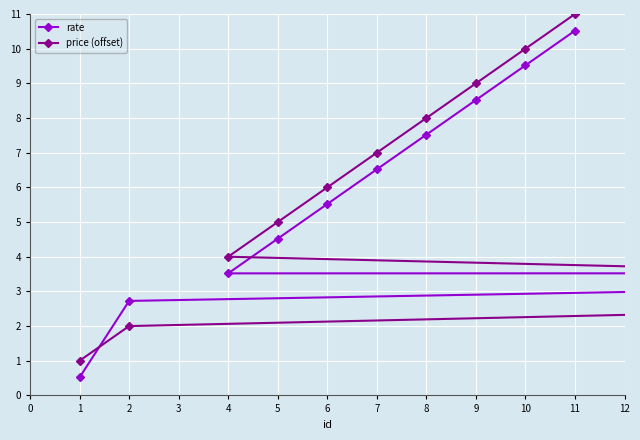

How many series are shown in this chart?

2